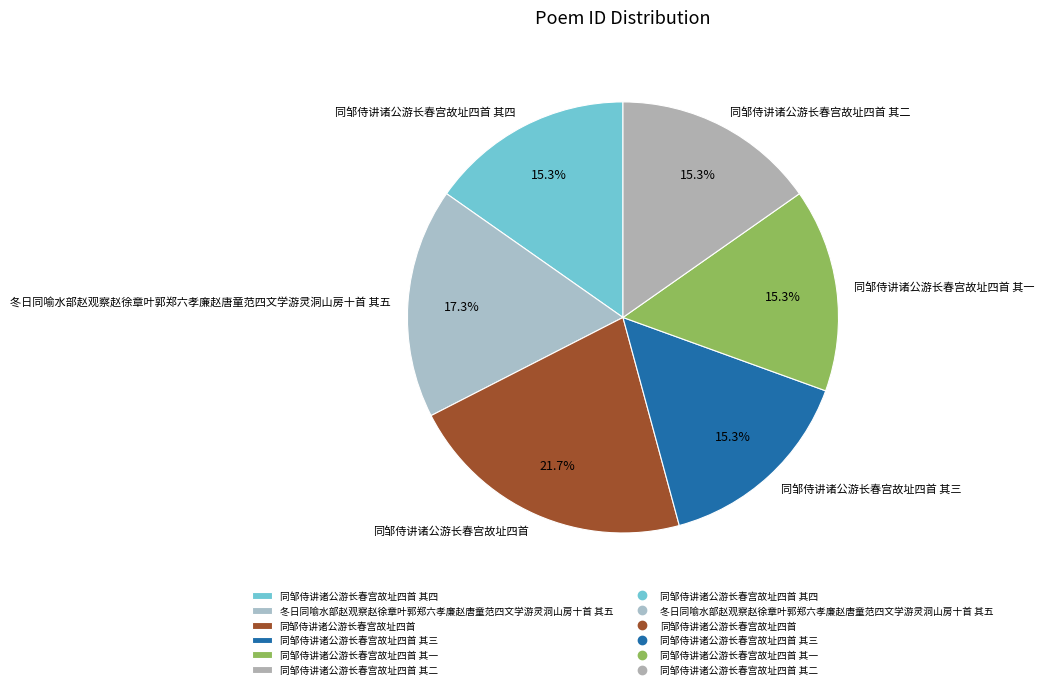

What is the largest slice in the pie chart?

同邹侍讲诸公游长春宫故址四首